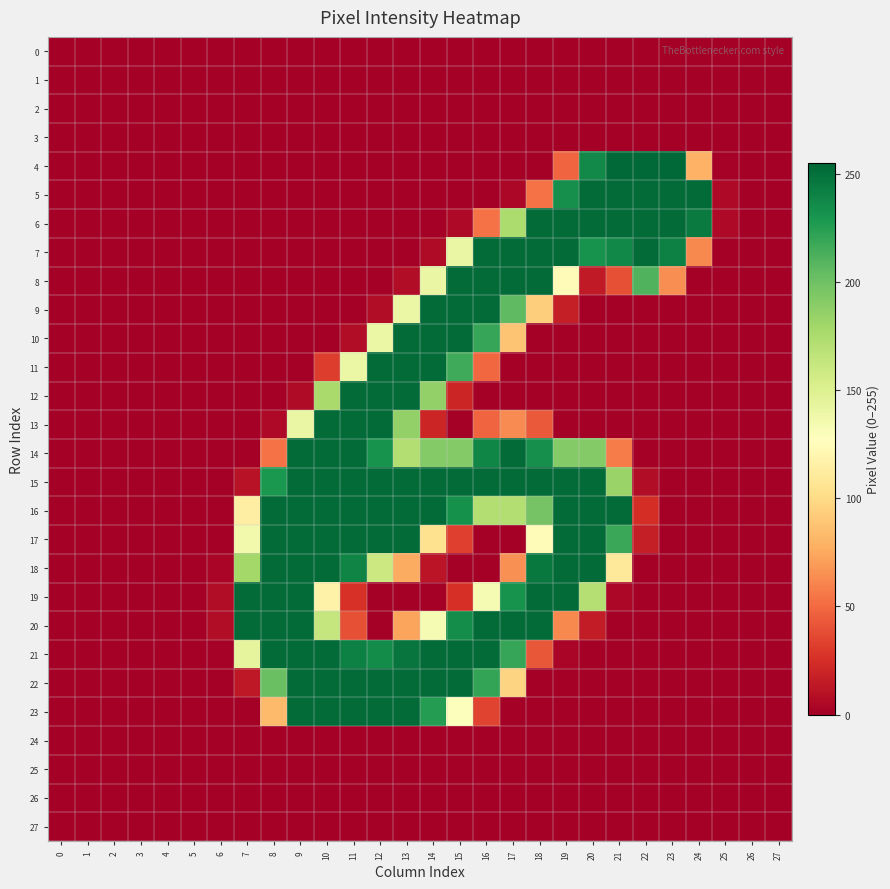

Reading left to right, extract all data points from this chart.

0: 0=0	1=0	2=0	3=0	4=0	5=0	6=0	7=0	8=0	9=0	10=0	11=0	12=0	13=0	14=0	15=0	16=0	17=0	18=0	19=0	20=0	21=0	22=0	23=0	24=0	25=0	26=0	27=0
1: 0=0	1=0	2=0	3=0	4=0	5=0	6=0	7=0	8=0	9=0	10=0	11=0	12=0	13=0	14=0	15=0	16=0	17=0	18=0	19=0	20=0	21=0	22=0	23=0	24=0	25=0	26=0	27=0
2: 0=0	1=0	2=0	3=0	4=0	5=0	6=0	7=0	8=0	9=0	10=0	11=0	12=0	13=0	14=0	15=0	16=0	17=0	18=0	19=0	20=0	21=0	22=0	23=0	24=0	25=0	26=0	27=0
3: 0=0	1=0	2=0	3=0	4=0	5=0	6=0	7=0	8=0	9=0	10=0	11=0	12=0	13=0	14=0	15=0	16=0	17=0	18=0	19=0	20=0	21=0	22=0	23=0	24=0	25=0	26=0	27=0
4: 0=0	1=0	2=0	3=0	4=0	5=0	6=0	7=0	8=0	9=0	10=0	11=0	12=0	13=0	14=0	15=0	16=0	17=0	18=0	19=48	20=237	21=254	22=254	23=254	24=79	25=1	26=0	27=0
5: 0=0	1=0	2=0	3=0	4=0	5=0	6=0	7=0	8=0	9=0	10=0	11=0	12=0	13=0	14=0	15=0	16=0	17=4	18=53	19=234	20=253	21=253	22=253	23=253	24=253	25=5	26=0	27=0
6: 0=0	1=0	2=0	3=0	4=0	5=0	6=0	7=0	8=0	9=0	10=0	11=0	12=0	13=0	14=0	15=5	16=53	17=175	18=253	19=253	20=253	21=253	22=253	23=253	24=245	25=5	26=0	27=0
7: 0=0	1=0	2=0	3=0	4=0	5=0	6=0	7=0	8=0	9=0	10=0	11=0	12=0	13=0	14=6	15=141	16=253	17=253	18=253	19=253	20=232	21=238	22=253	23=242	24=62	25=0	26=0	27=0
8: 0=0	1=0	2=0	3=0	4=0	5=0	6=0	7=0	8=0	9=0	10=0	11=0	12=0	13=7	14=141	15=253	16=253	17=253	18=253	19=125	20=14	21=39	22=211	23=64	24=0	25=0	26=0	27=0
9: 0=0	1=0	2=0	3=0	4=0	5=0	6=0	7=0	8=0	9=0	10=0	11=0	12=7	13=140	14=253	15=253	16=253	17=206	18=93	19=16	20=0	21=0	22=0	23=0	24=0	25=0	26=0	27=0
10: 0=0	1=0	2=0	3=0	4=0	5=0	6=0	7=0	8=0	9=0	10=0	11=7	12=140	13=253	14=253	15=253	16=220	17=88	18=0	19=0	20=0	21=0	22=0	23=0	24=0	25=0	26=0	27=0
11: 0=0	1=0	2=0	3=0	4=0	5=0	6=0	7=0	8=0	9=0	10=31	11=140	12=253	13=253	14=253	15=217	16=49	17=0	18=0	19=0	20=0	21=0	22=0	23=0	24=0	25=0	26=0	27=0
12: 0=0	1=0	2=0	3=0	4=0	5=0	6=0	7=0	8=0	9=6	10=177	11=253	12=253	13=253	14=186	15=20	16=0	17=0	18=0	19=0	20=0	21=0	22=0	23=0	24=0	25=0	26=0	27=0
13: 0=0	1=0	2=0	3=0	4=0	5=0	6=0	7=0	8=5	9=141	10=253	11=253	12=253	13=186	14=20	15=0	16=48	17=63	18=43	19=0	20=0	21=0	22=0	23=0	24=0	25=0	26=0	27=0
14: 0=0	1=0	2=0	3=0	4=0	5=0	6=0	7=0	8=53	9=253	10=253	11=253	12=232	13=172	14=192	15=192	16=239	17=253	18=234	19=192	20=192	21=57	22=0	23=0	24=0	25=0	26=0	27=0
15: 0=0	1=0	2=0	3=0	4=0	5=0	6=0	7=10	8=229	9=253	10=253	11=253	12=253	13=253	14=253	15=253	16=253	17=253	18=253	19=253	20=253	21=183	22=7	23=0	24=0	25=0	26=0	27=0
16: 0=0	1=0	2=0	3=0	4=0	5=0	6=0	7=114	8=253	9=253	10=253	11=253	12=253	13=253	14=253	15=233	16=172	17=172	18=198	19=253	20=253	21=253	22=24	23=0	24=0	25=0	26=0	27=0
17: 0=0	1=0	2=0	3=0	4=0	5=0	6=0	7=136	8=253	9=253	10=253	11=253	12=253	13=253	14=104	15=32	16=0	17=0	18=124	19=253	20=253	21=219	22=16	23=0	24=0	25=0	26=0	27=0
18: 0=0	1=0	2=0	3=0	4=0	5=0	6=3	7=179	8=253	9=253	10=253	11=240	12=160	13=76	14=11	15=0	16=0	17=65	18=246	19=253	20=253	21=109	22=0	23=0	24=0	25=0	26=0	27=0
19: 0=0	1=0	2=0	3=0	4=0	5=0	6=7	7=253	8=253	9=253	10=117	11=26	12=0	13=0	14=0	15=25	16=133	17=232	18=253	19=253	20=171	21=4	22=0	23=0	24=0	25=0	26=0	27=0
20: 0=0	1=0	2=0	3=0	4=0	5=0	6=7	7=253	8=253	9=253	10=163	11=39	12=0	13=73	14=133	15=235	16=253	17=253	18=253	19=62	20=15	21=0	22=0	23=0	24=0	25=0	26=0	27=0
21: 0=0	1=0	2=0	3=0	4=0	5=0	6=1	7=144	8=253	9=253	10=253	11=242	12=236	13=248	14=253	15=253	16=253	17=220	18=42	19=3	20=0	21=0	22=0	23=0	24=0	25=0	26=0	27=0
22: 0=0	1=0	2=0	3=0	4=0	5=0	6=0	7=13	8=202	9=253	10=253	11=253	12=253	13=253	14=253	15=253	16=221	17=96	18=0	19=0	20=0	21=0	22=0	23=0	24=0	25=0	26=0	27=0
23: 0=0	1=0	2=0	3=0	4=0	5=0	6=0	7=0	8=83	9=253	10=253	11=253	12=253	13=253	14=226	15=129	16=34	17=0	18=0	19=0	20=0	21=0	22=0	23=0	24=0	25=0	26=0	27=0
24: 0=0	1=0	2=0	3=0	4=0	5=0	6=0	7=0	8=0	9=0	10=0	11=0	12=0	13=0	14=0	15=0	16=0	17=0	18=0	19=0	20=0	21=0	22=0	23=0	24=0	25=0	26=0	27=0
25: 0=0	1=0	2=0	3=0	4=0	5=0	6=0	7=0	8=0	9=0	10=0	11=0	12=0	13=0	14=0	15=0	16=0	17=0	18=0	19=0	20=0	21=0	22=0	23=0	24=0	25=0	26=0	27=0
26: 0=0	1=0	2=0	3=0	4=0	5=0	6=0	7=0	8=0	9=0	10=0	11=0	12=0	13=0	14=0	15=0	16=0	17=0	18=0	19=0	20=0	21=0	22=0	23=0	24=0	25=0	26=0	27=0
27: 0=0	1=0	2=0	3=0	4=0	5=0	6=0	7=0	8=0	9=0	10=0	11=0	12=0	13=0	14=0	15=0	16=0	17=0	18=0	19=0	20=0	21=0	22=0	23=0	24=0	25=0	26=0	27=0